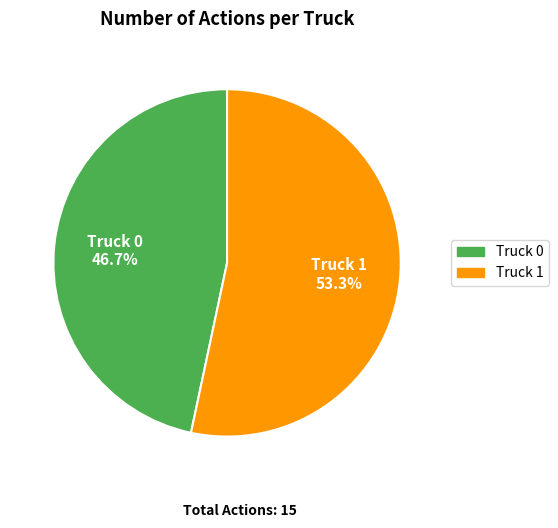

Rank the categories by value from highest to lowest.

Truck 1, Truck 0